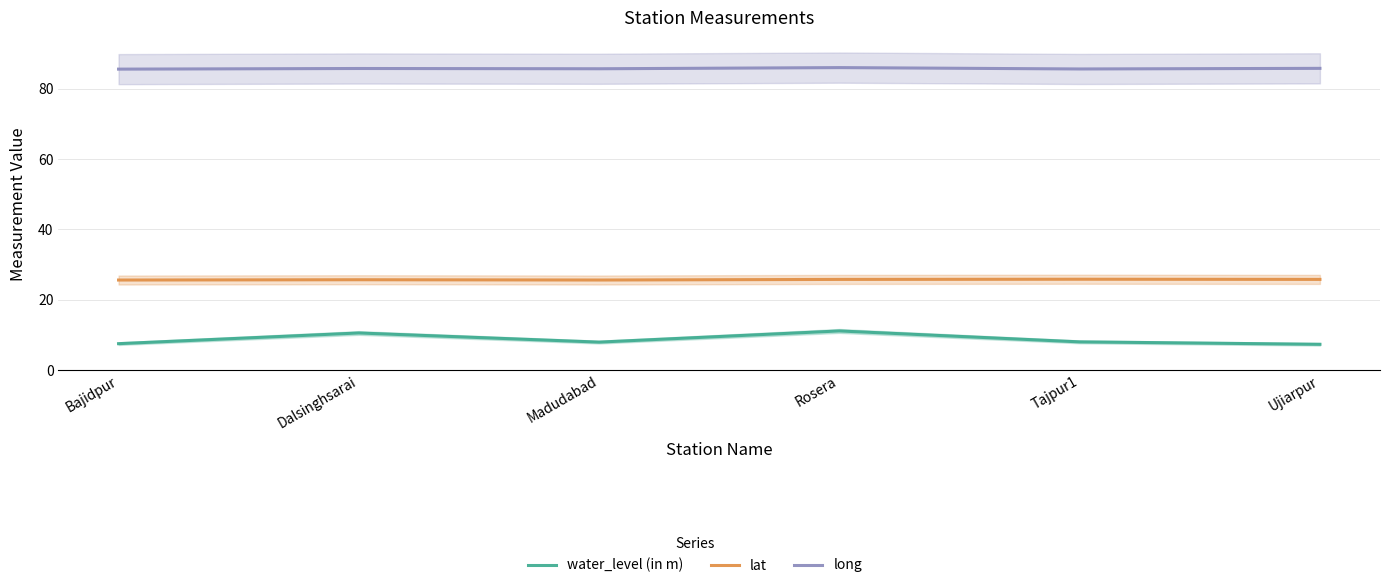

What is the sum of the long values at Ujiarpur and Madudabad?

171.5